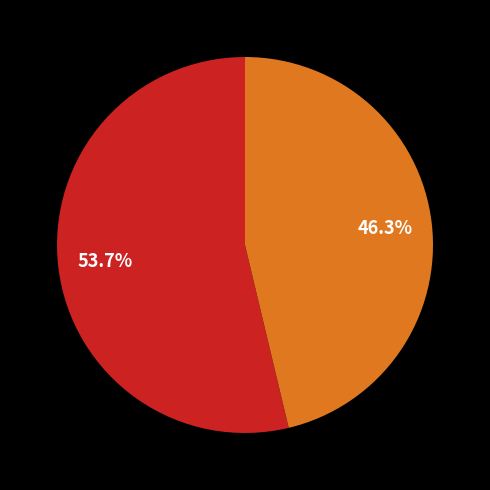

Is there a majority slice in this chart?

Yes